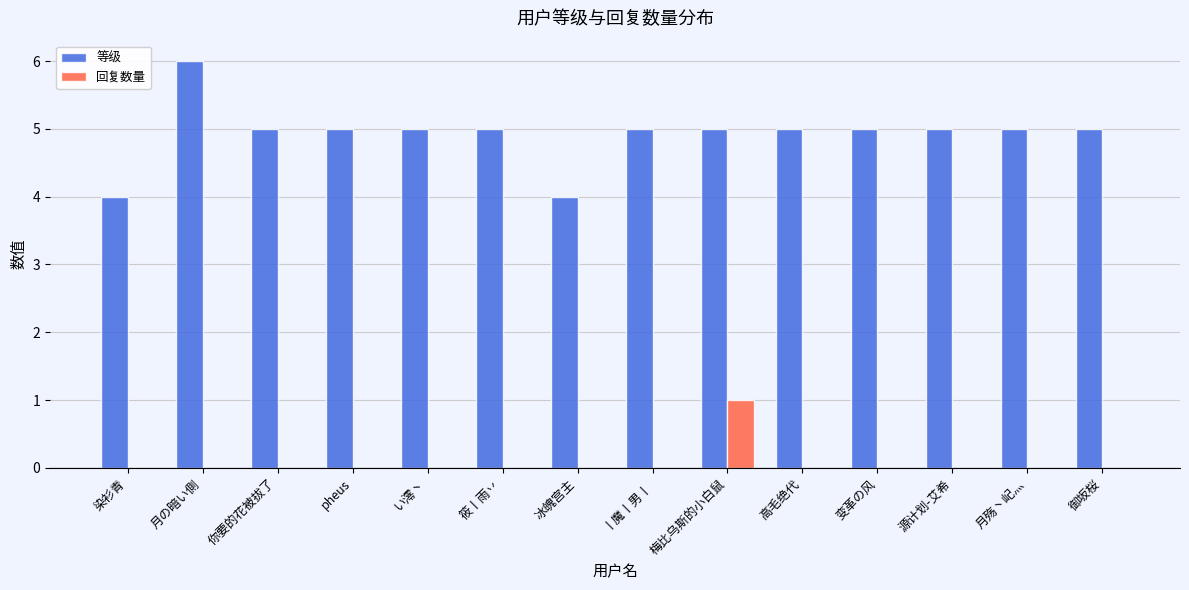

Which series has the largest total across all categories?

等级